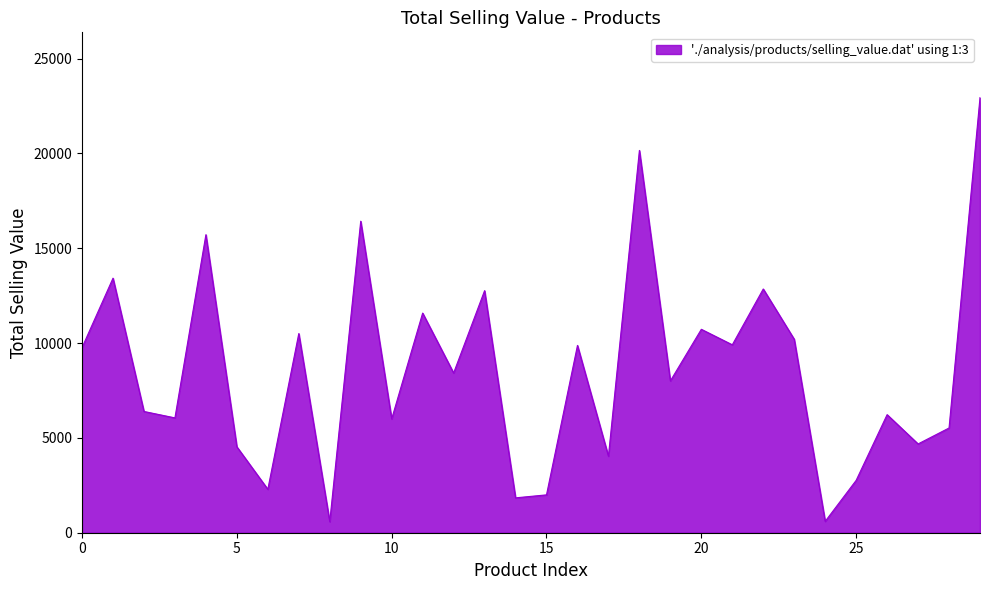

What is the difference between the maximum and minimum values?

22364.3